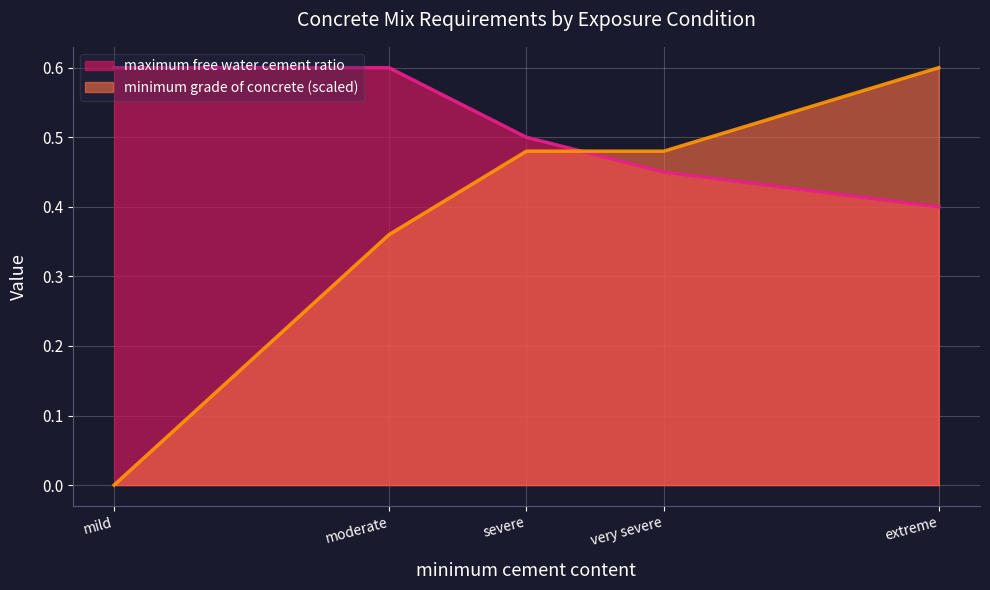

True or false: maximum free water cement ratio has a value of 0.4 at extreme.

True